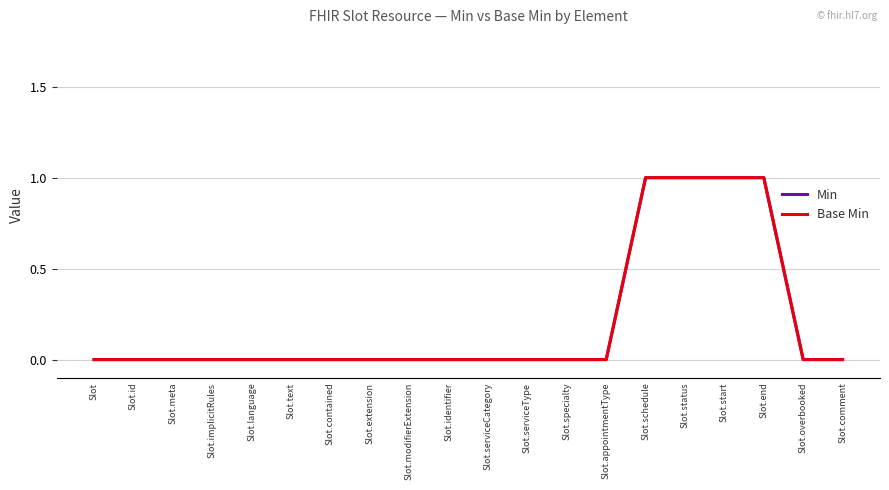

Is the value of Min at Slot.status greater than the value of Base Min at Slot.contained?

Yes